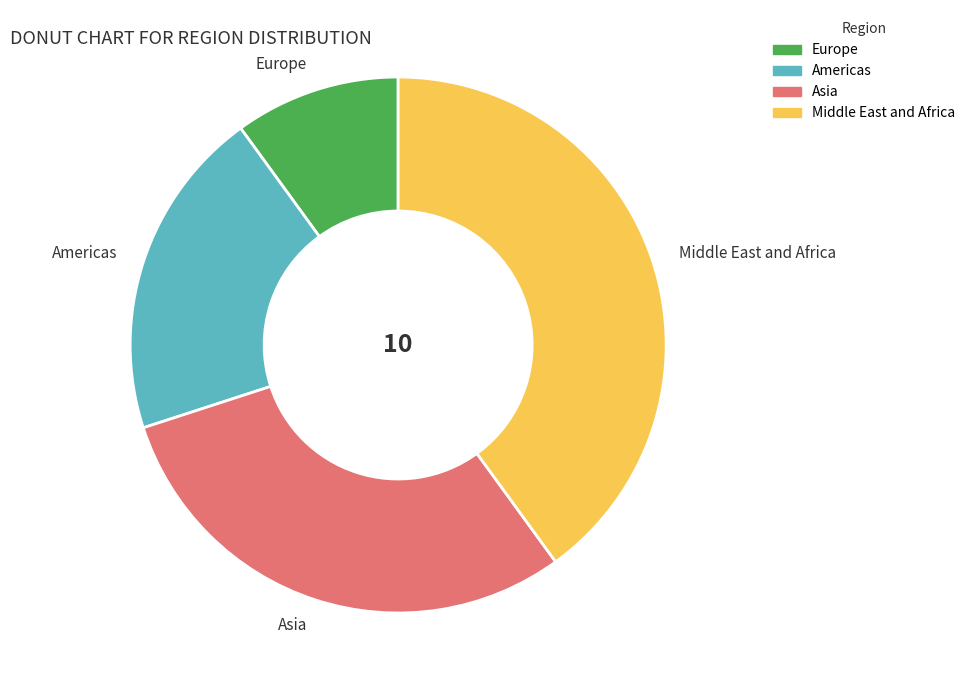

What is the largest slice in the pie chart?

Middle East and Africa